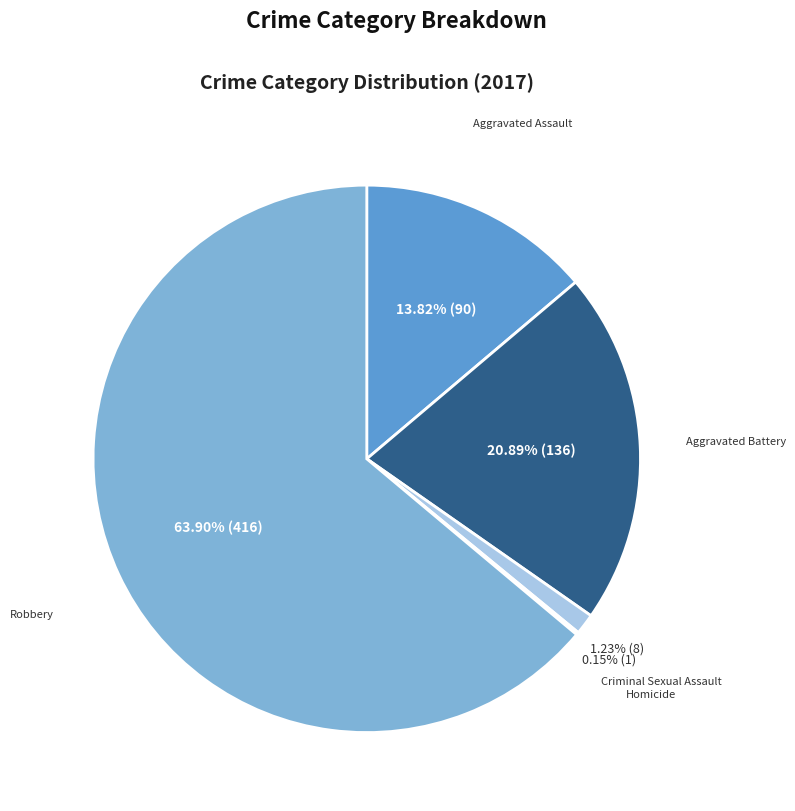

Which category accounts for the majority?

Robbery